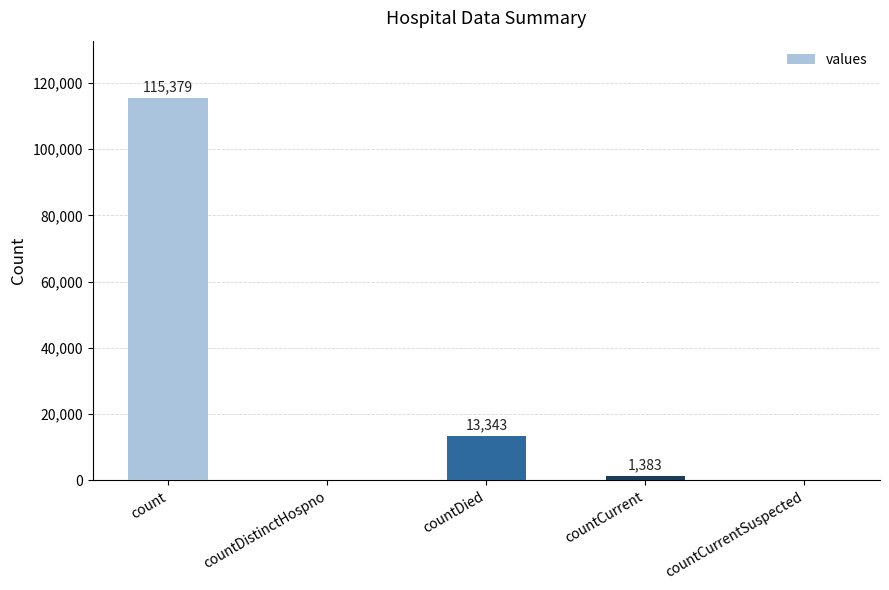

Count the number of data series in this chart.

1